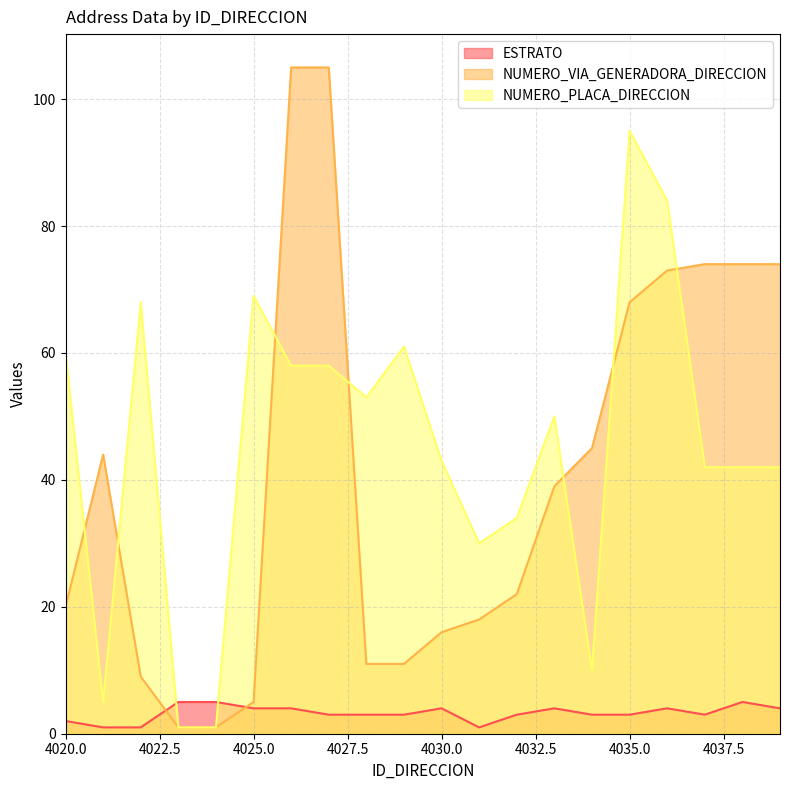

Where does the NUMERO_VIA_GENERADORA_DIRECCION series first go above 39?

4021